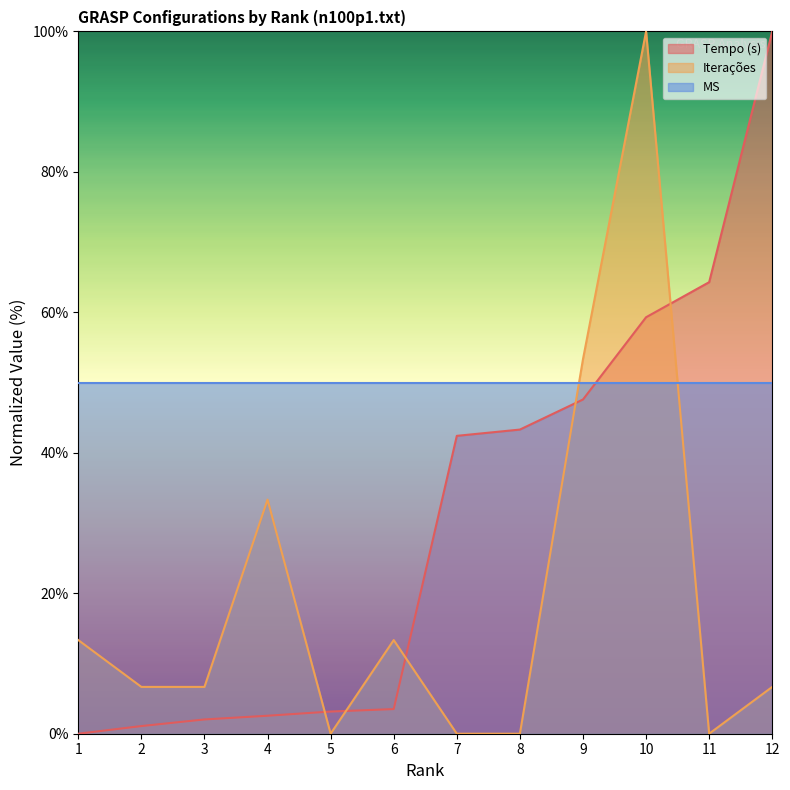

The value of Tempo (s) at 12 is 160.0. True or false?

False